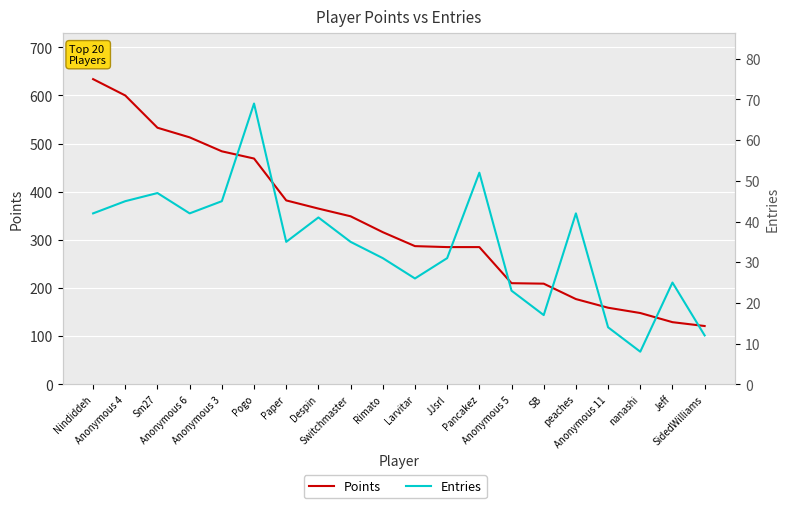

Reading left to right, extract all data points from this chart.

Points: Nindiddeh=634	Anonymous 4=600	Sm27=533	Anonymous 6=513	Anonymous 3=484	Pogo=469	Paper=382	Despin=365	Switchmaster=349	Rimato=316	Larvitar=287	JJsrl=285	Pancakez=285	Anonymous 5=210	SB=209	peaches=177	Anonymous 11=159	nanashi=148	Jeff=129	SidedWilliams=121
Entries: Nindiddeh=42	Anonymous 4=45	Sm27=47	Anonymous 6=42	Anonymous 3=45	Pogo=69	Paper=35	Despin=41	Switchmaster=35	Rimato=31	Larvitar=26	JJsrl=31	Pancakez=52	Anonymous 5=23	SB=17	peaches=42	Anonymous 11=14	nanashi=8	Jeff=25	SidedWilliams=12